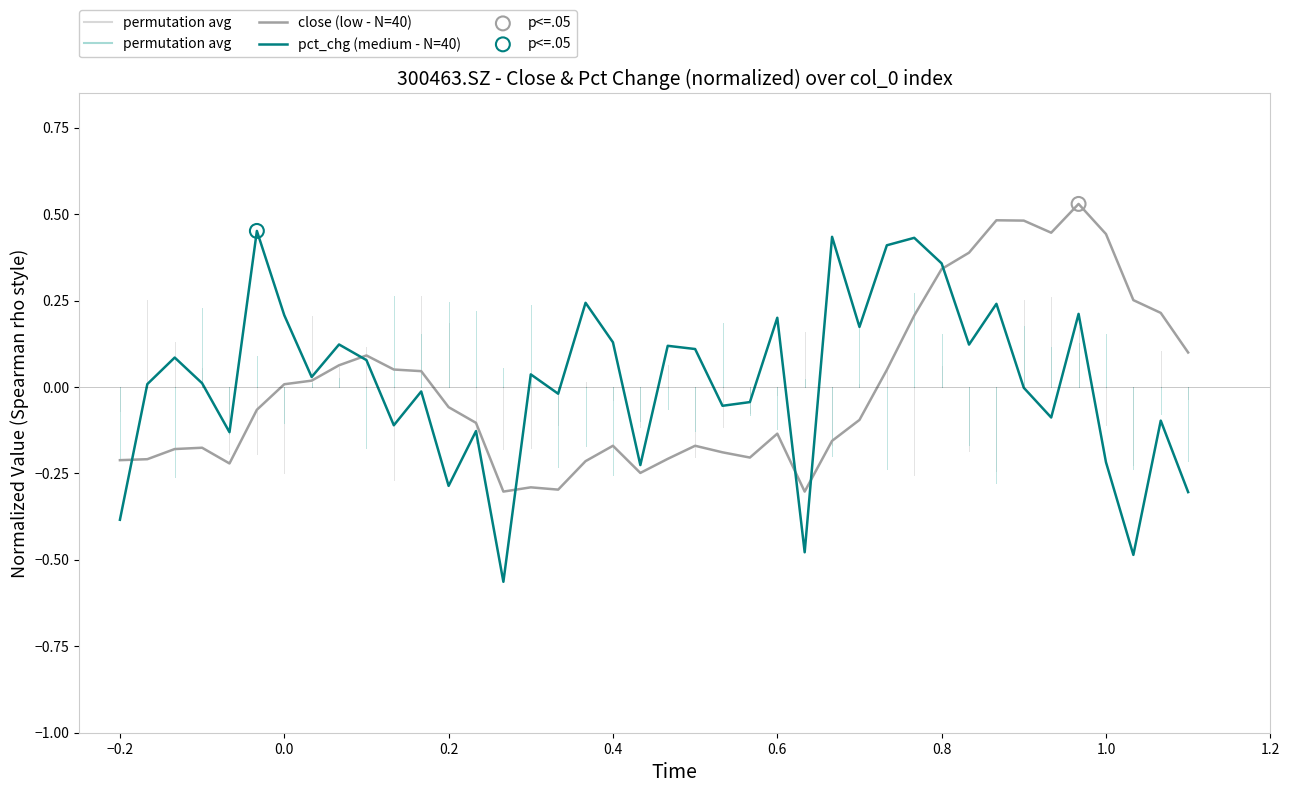

Which series has the widest spread of values?

pct_chg (medium - N=40)